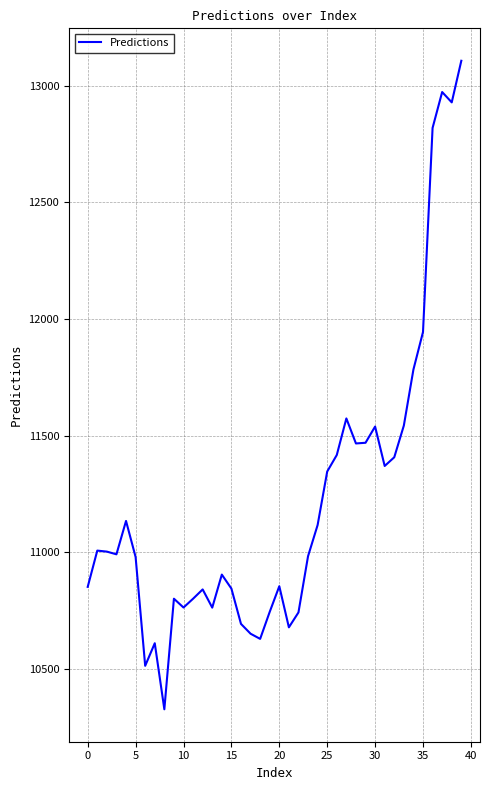

What is the smallest value displayed?

10325.2